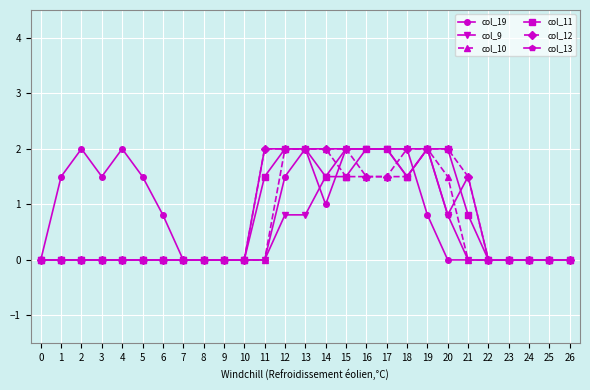

Reading left to right, extract all data points from this chart.

col_19: 0.0	1.5	2.0	1.5	2.0	1.5	0.8	0.0	0.0	0.0	0.0	0.0	1.5	2.0	1.0	2.0	2.0	2.0	2.0	0.8	0.0	0.0	0.0	0.0	0.0	0.0	0.0
col_9: 0.0	0.0	0.0	0.0	0.0	0.0	0.0	0.0	0.0	0.0	0.0	0.0	0.8	0.8	1.5	2.0	2.0	2.0	2.0	2.0	0.8	0.0	0.0	0.0	0.0	0.0	0.0
col_10: 0.0	0.0	0.0	0.0	0.0	0.0	0.0	0.0	0.0	0.0	0.0	0.0	2.0	2.0	2.0	1.5	1.5	1.5	1.5	2.0	1.5	0.0	0.0	0.0	0.0	0.0	0.0
col_11: 0.0	0.0	0.0	0.0	0.0	0.0	0.0	0.0	0.0	0.0	0.0	1.5	2.0	2.0	1.5	1.5	2.0	2.0	1.5	2.0	2.0	0.8	0.0	0.0	0.0	0.0	0.0
col_12: 0.0	0.0	0.0	0.0	0.0	0.0	0.0	0.0	0.0	0.0	0.0	2.0	2.0	2.0	2.0	2.0	1.5	1.5	2.0	2.0	2.0	1.5	0.0	0.0	0.0	0.0	0.0
col_13: 0.0	0.0	0.0	0.0	0.0	0.0	0.0	0.0	0.0	0.0	0.0	2.0	2.0	2.0	2.0	2.0	2.0	2.0	1.5	2.0	0.8	1.5	0.0	0.0	0.0	0.0	0.0